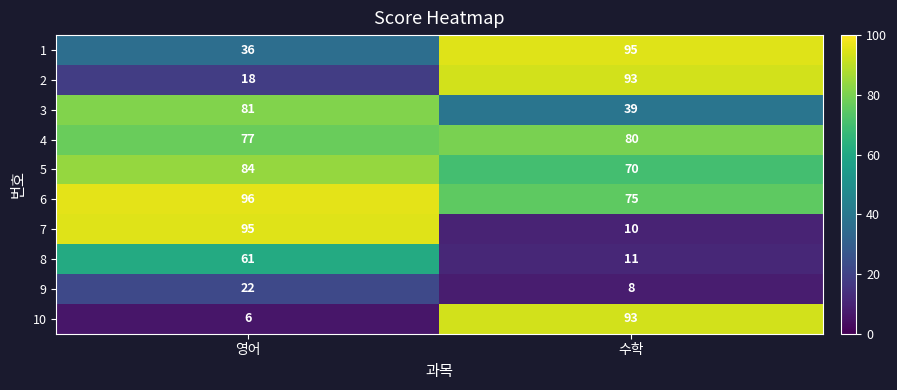

Read the 2 value at 영어, to the nearest 10.

20